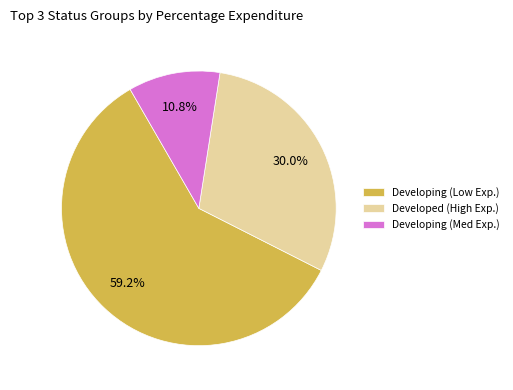

Rank the categories by value from highest to lowest.

Developing (Low Exp.), Developed (High Exp.), Developing (Med Exp.)